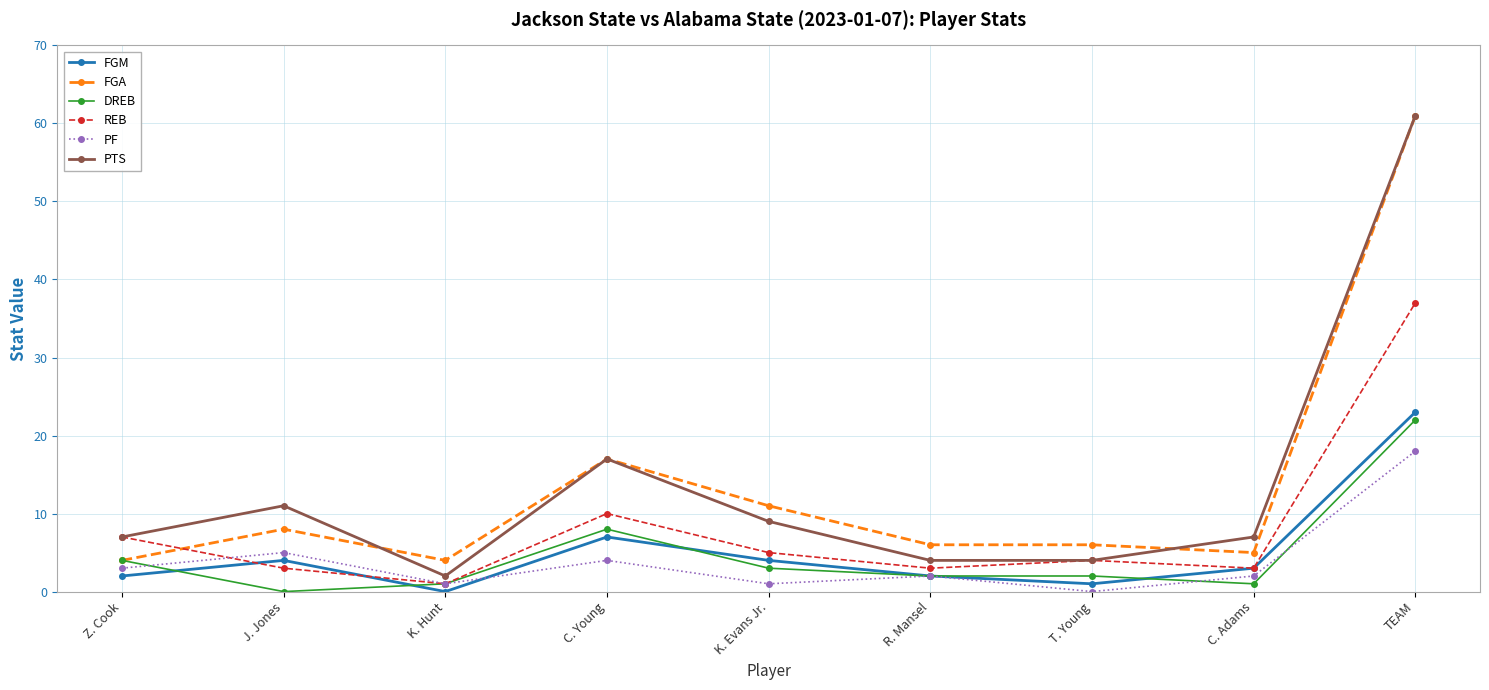

What is the maximum value shown in the chart?

61